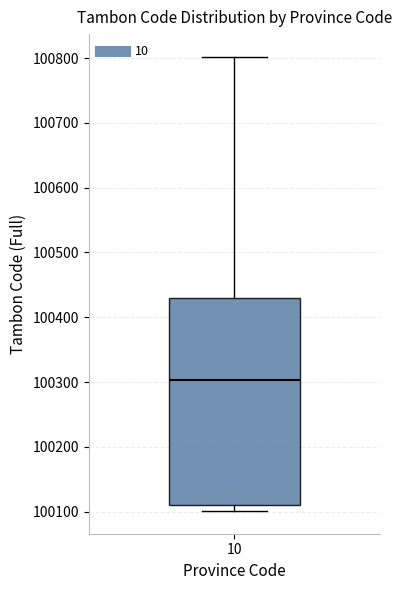

Transcribe this box plot: give where the median line is, the range the box spans, and where the two whiskers end, as read against the y-axis. The values are not printed on the chart, so give them approximately, as read against the axis.

median 100300, box 100110 to 100430, whiskers 100100 to 100800